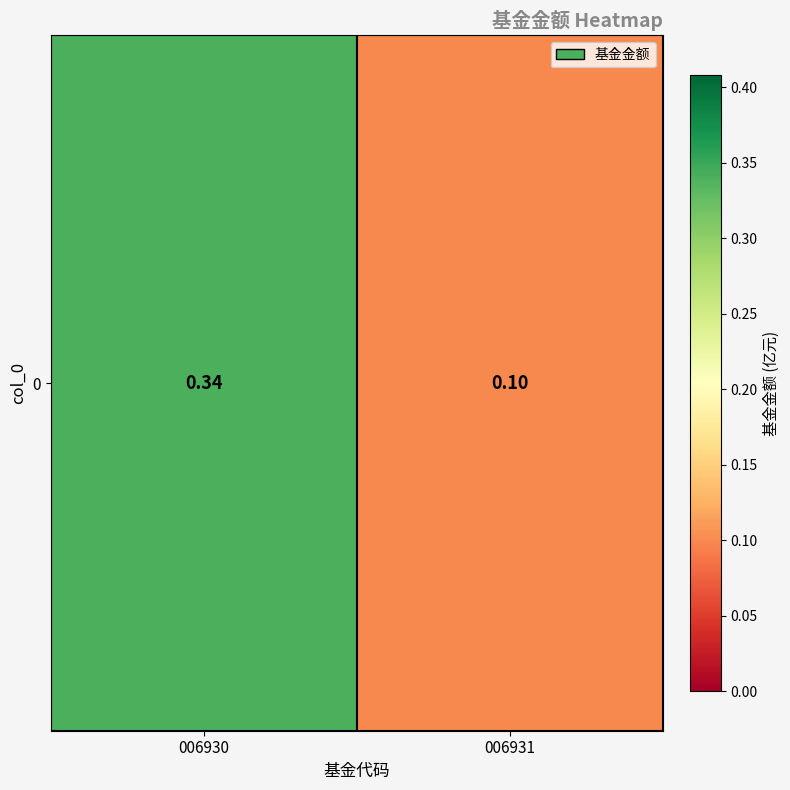

What is the difference between the maximum and minimum values?

0.2